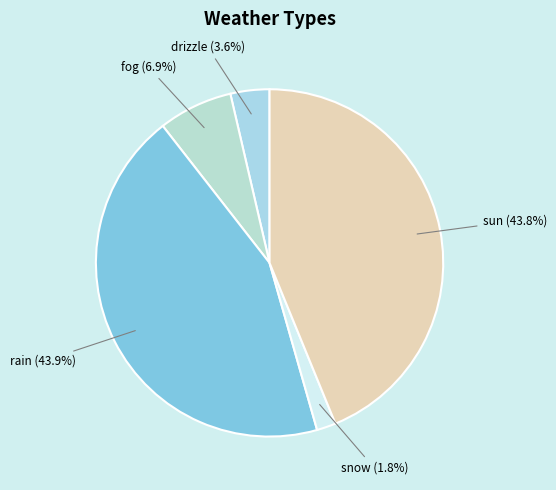

How many segments does this pie chart have?

5